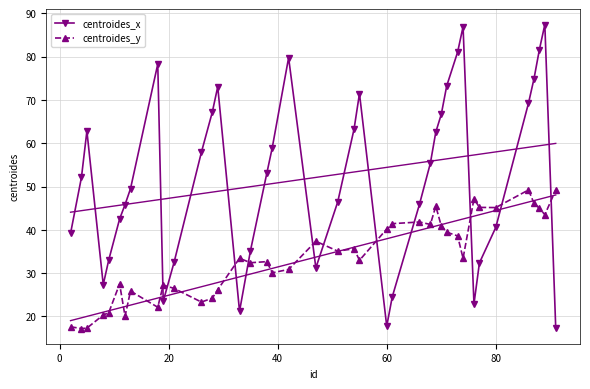

How many distinct data groups are displayed?

2